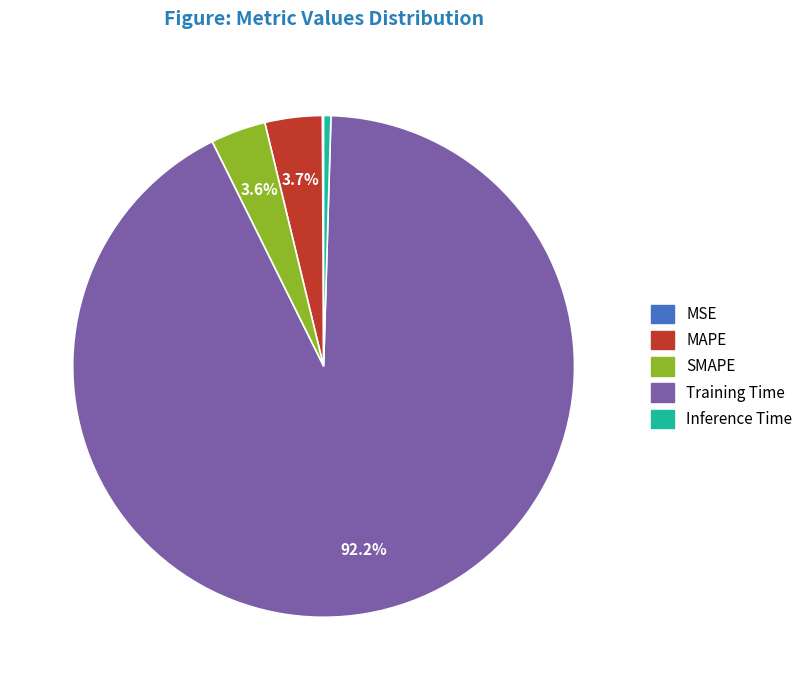

Do Inference Time and MAPE together represent more than half of the pie?

No